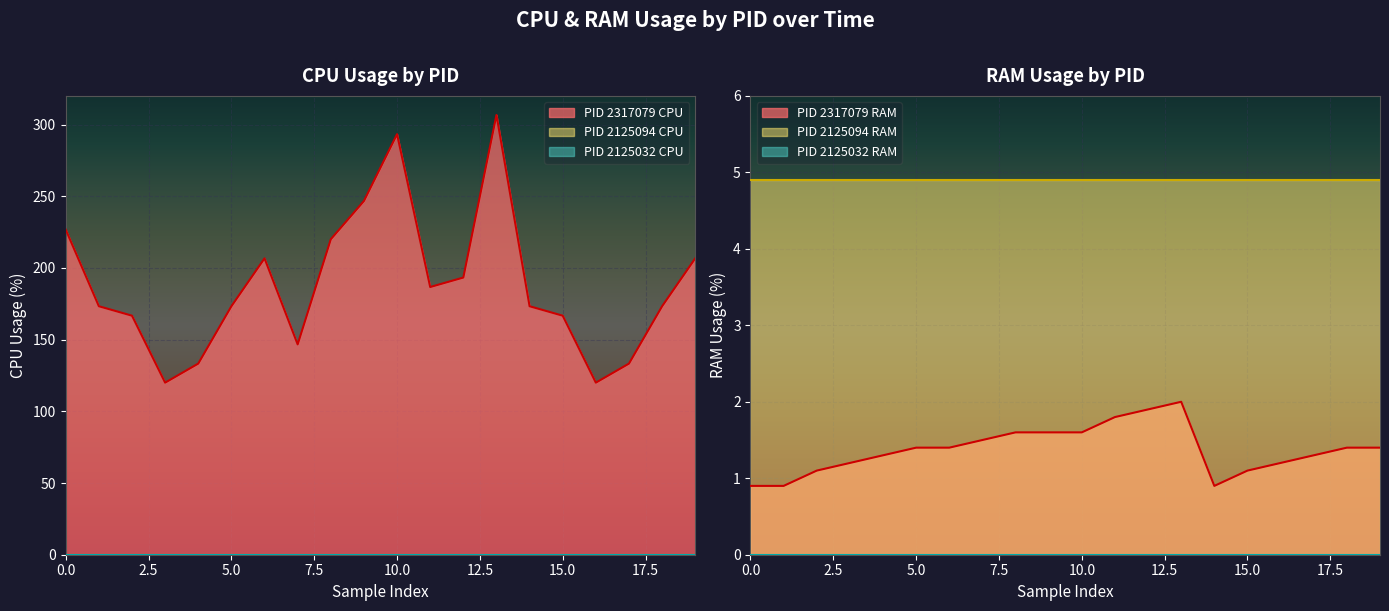

True or false: RAM and CPU intersect in this chart.

True